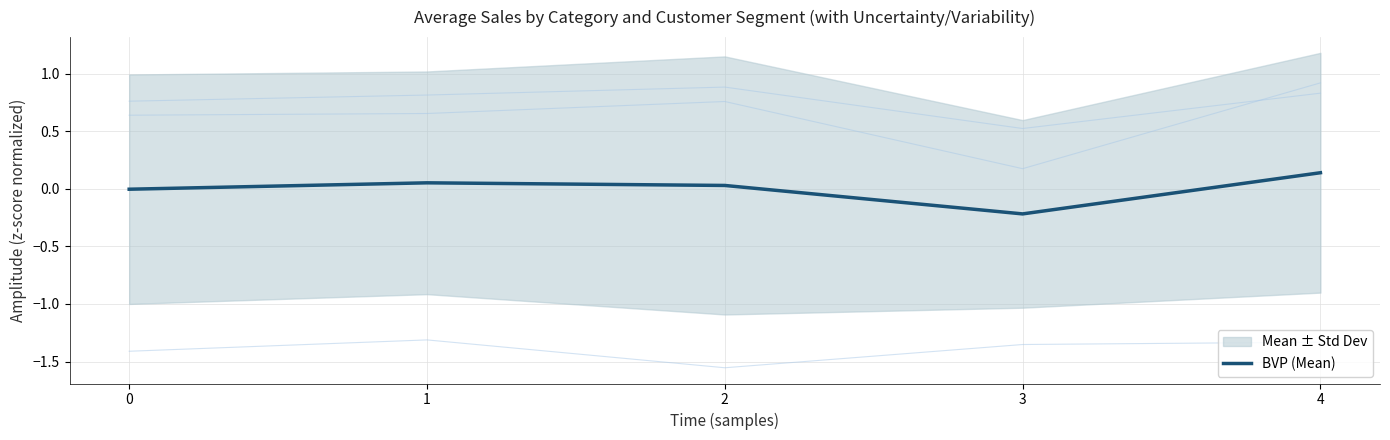

Is this an area chart (filled region under the line)?

No